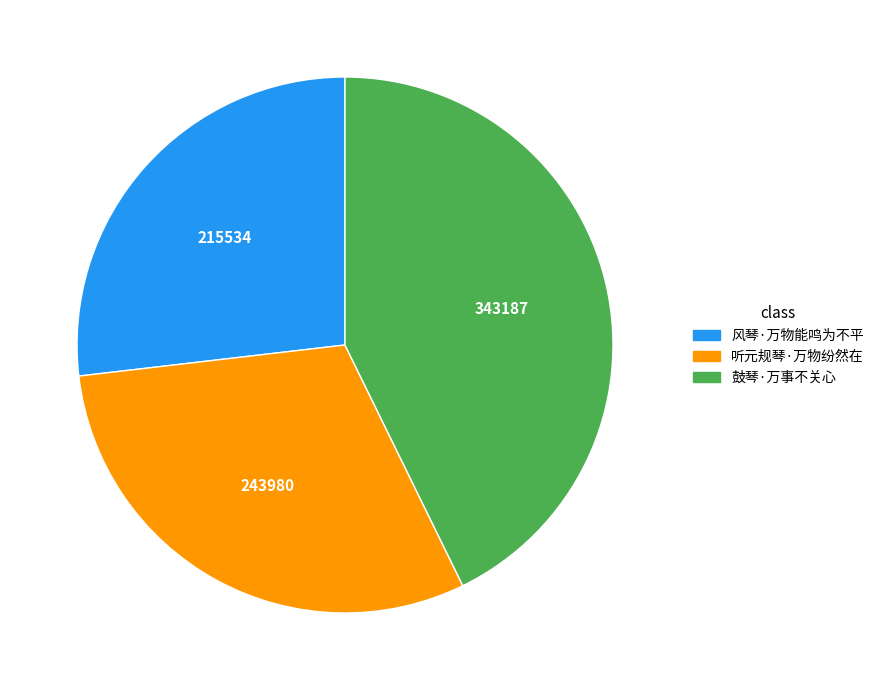

Is there a majority slice in this chart?

No